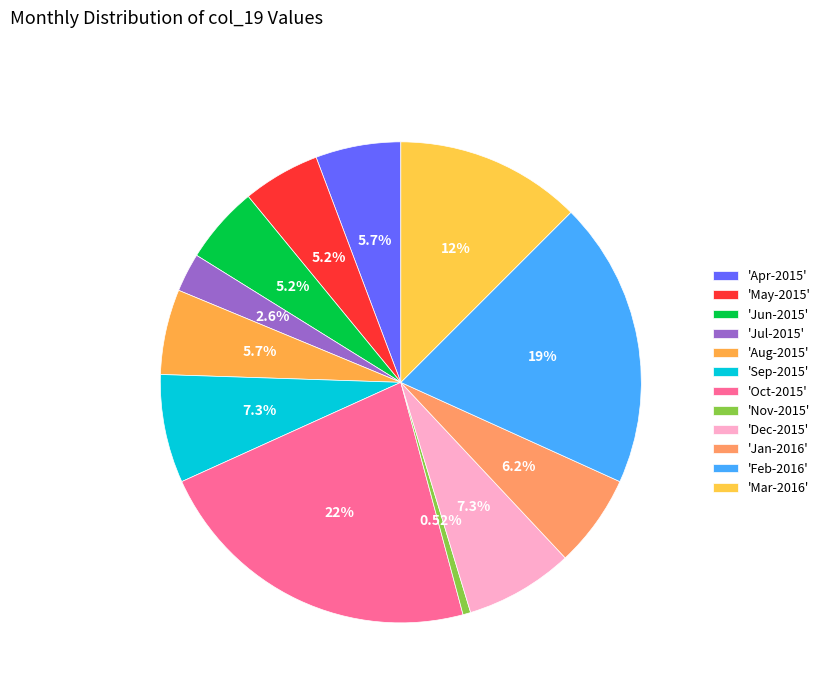

How many segments does this pie chart have?

12